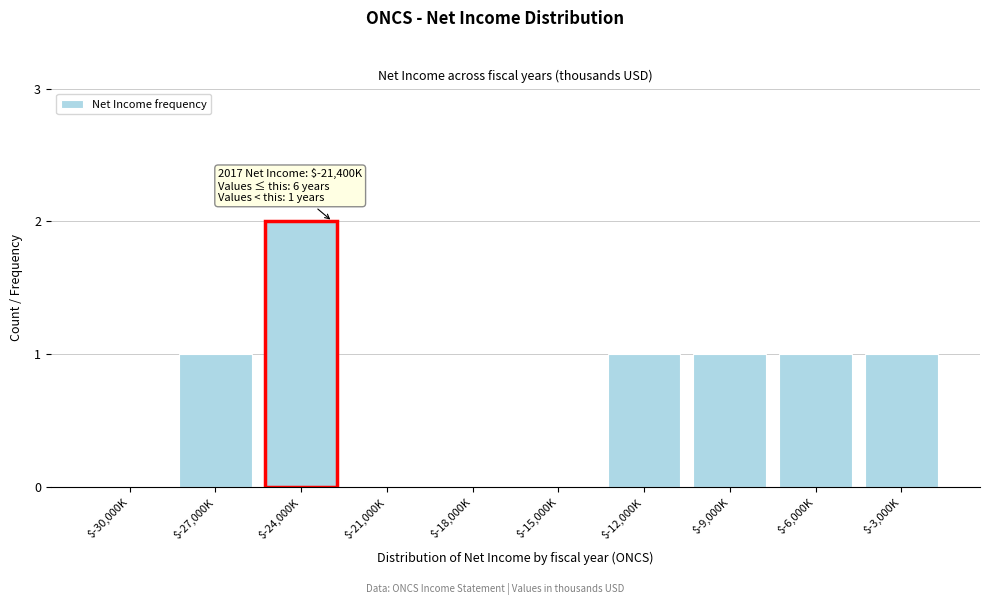

The value at $-15,000K is 0. True or false?

True